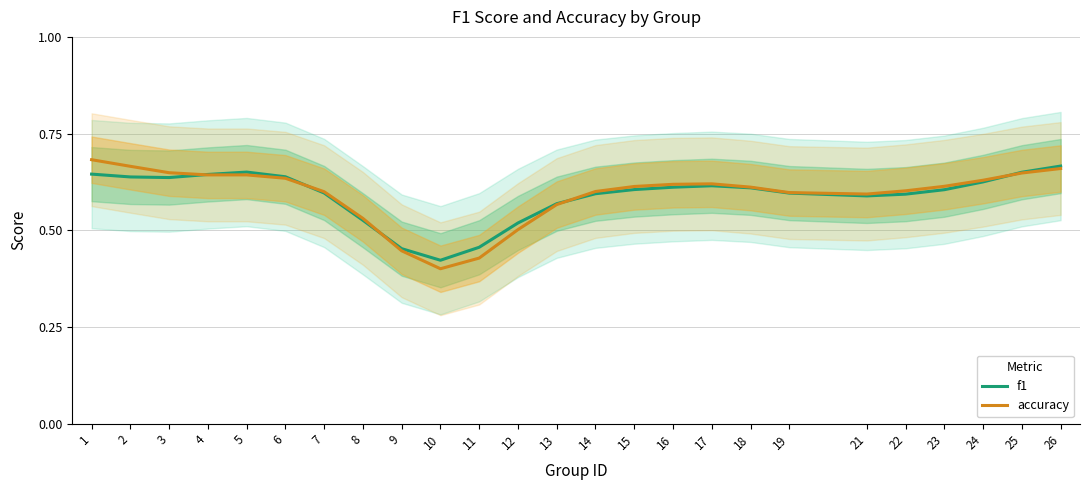

List the labels in order of f1 value, smallest first.

10, 9, 11, 12, 8, 13, 21, 22, 14, 19, 7, 23, 15, 18, 16, 17, 24, 3, 2, 6, 4, 1, 25, 5, 26